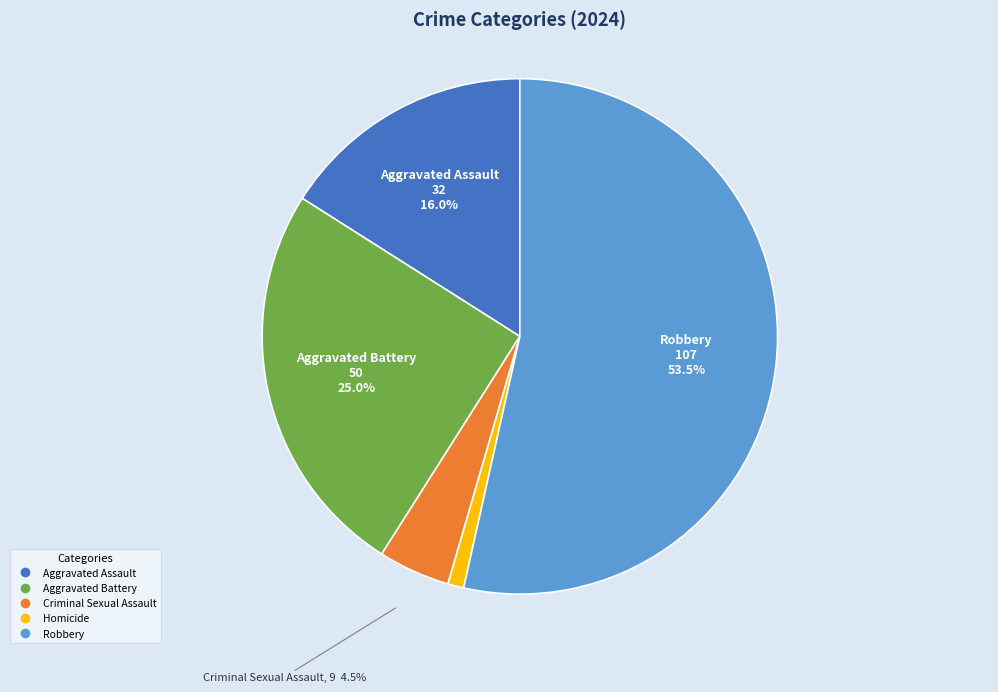

Between Robbery and Aggravated Assault, which is larger?

Robbery